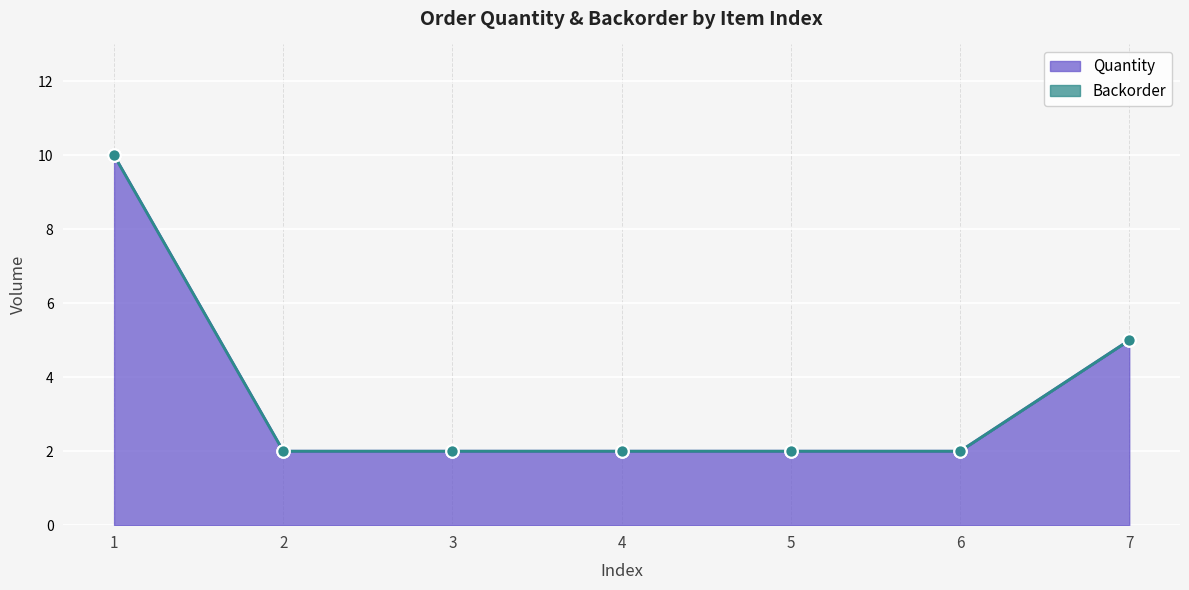

Which has a higher value, 6 or 1?

1